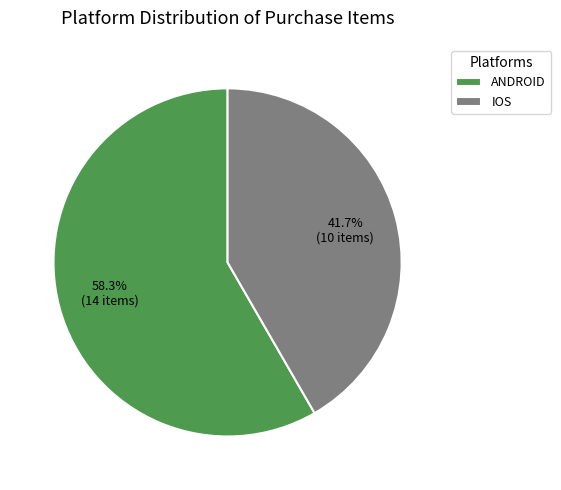

Which has a higher value, ANDROID or IOS?

ANDROID